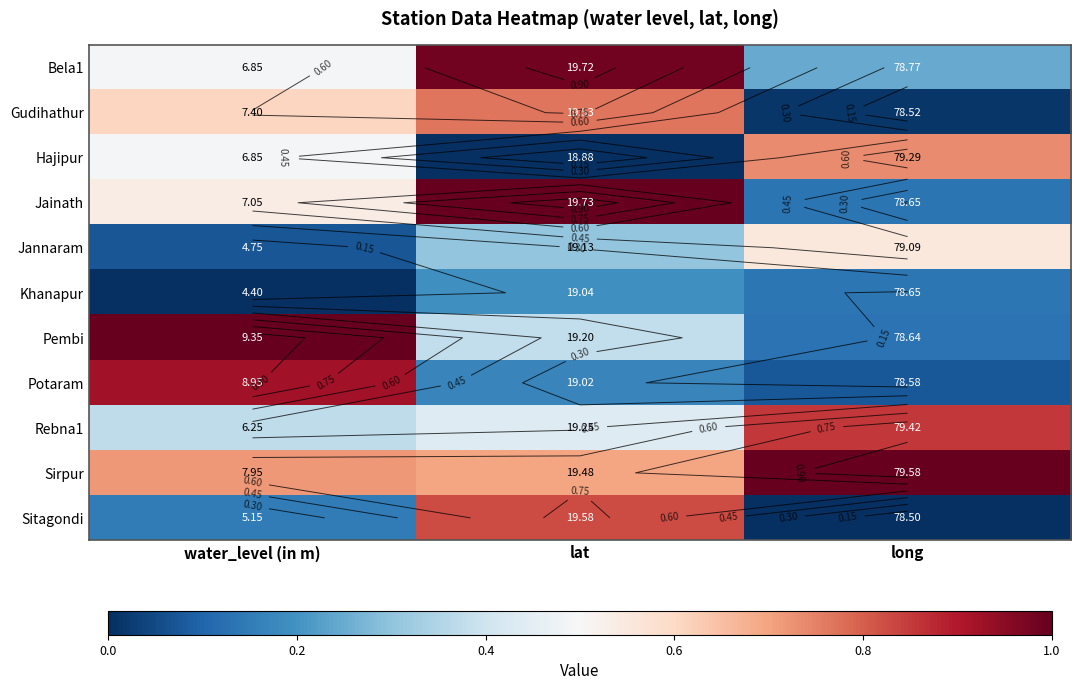

What is the sum of the Pembi values at water_level (in m) and long?

1.1